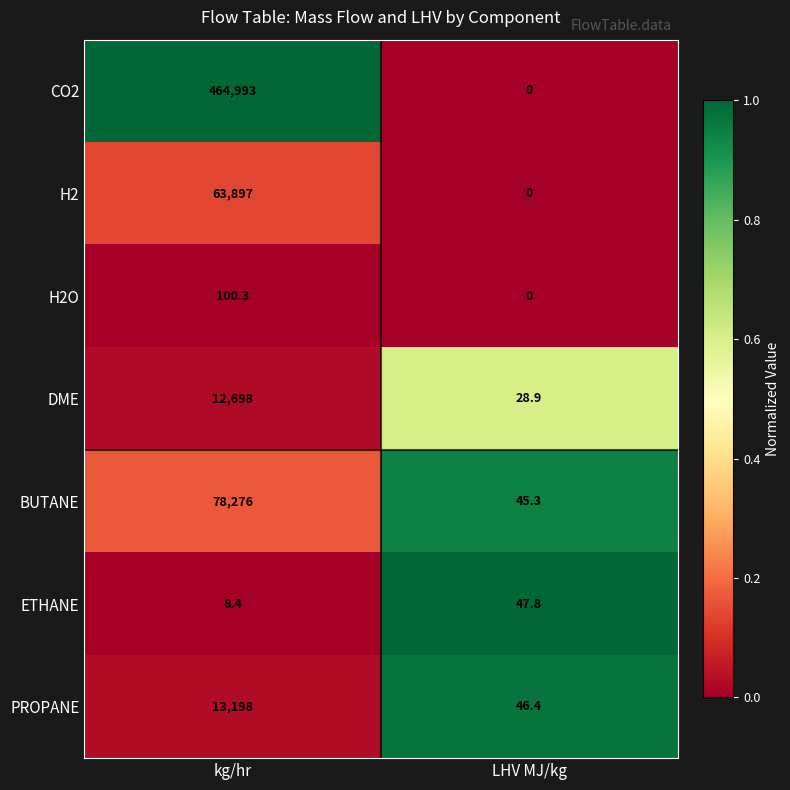

At which category is the sum across all series the highest?

kg/hr